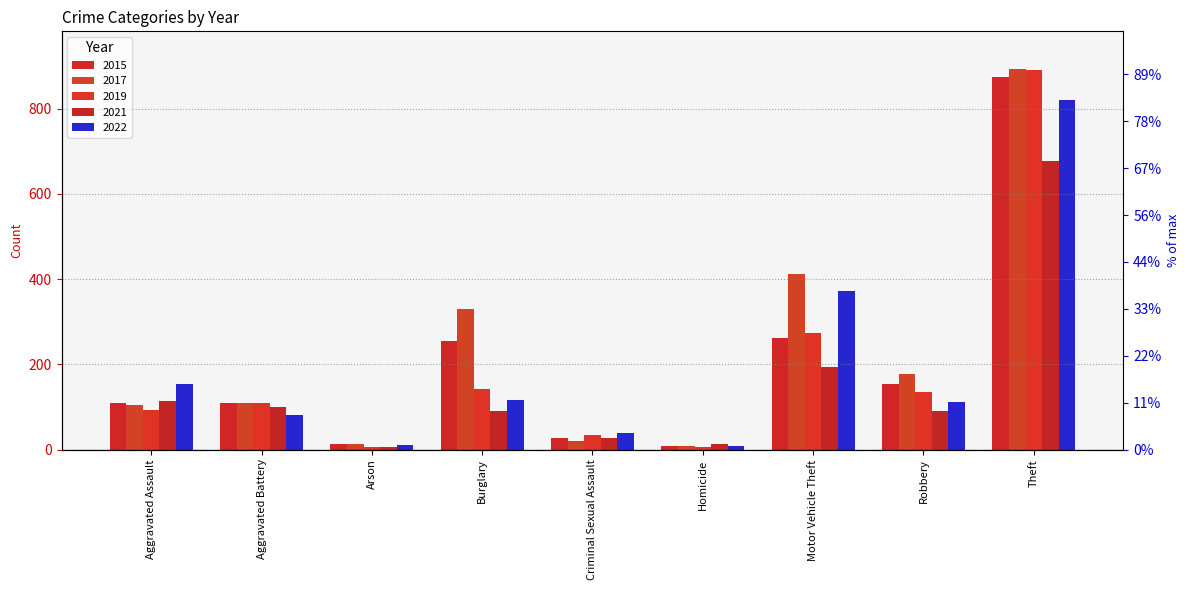

How many values in the 2021 series exceed 91?

4